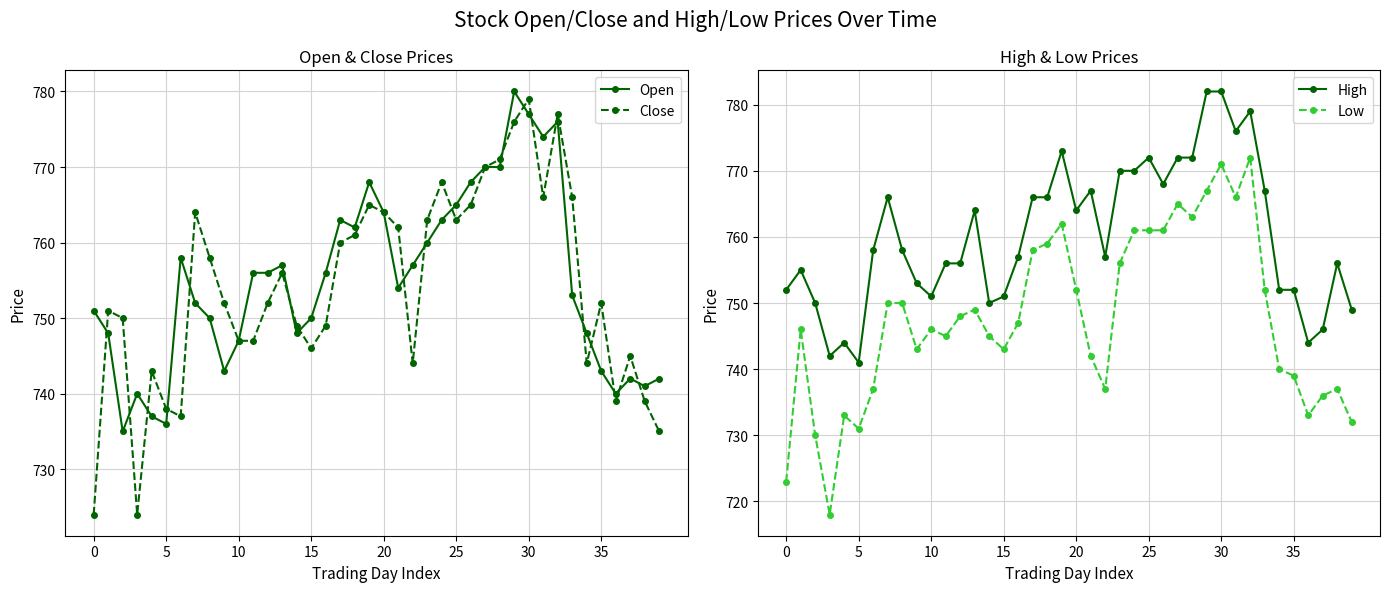

Reading left to right, transcribe all the data shown in this chart.

Open: 751	748	735	740	737	736	758	752	750	743	747	756	756	757	748	750	756	763	762	768	764	754	757	760	763	765	768	770	770	780	777	774	776	753	748	743	740	742	741	742
Close: 724	751	750	724	743	738	737	764	758	752	747	747	752	756	749	746	749	760	761	765	764	762	744	763	768	763	765	770	771	776	779	766	777	766	744	752	739	745	739	735
High: 752	755	750	742	744	741	758	766	758	753	751	756	756	764	750	751	757	766	766	773	764	767	757	770	770	772	768	772	772	782	782	776	779	767	752	752	744	746	756	749
Low: 723	746	730	718	733	731	737	750	750	743	746	745	748	749	745	743	747	758	759	762	752	742	737	756	761	761	761	765	763	767	771	766	772	752	740	739	733	736	737	732